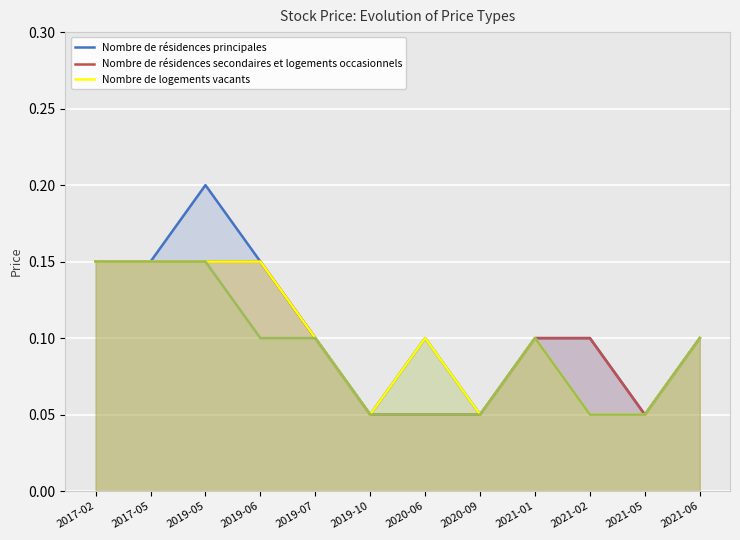

Between 2019-06 and 2017-05, which is larger?

2019-06